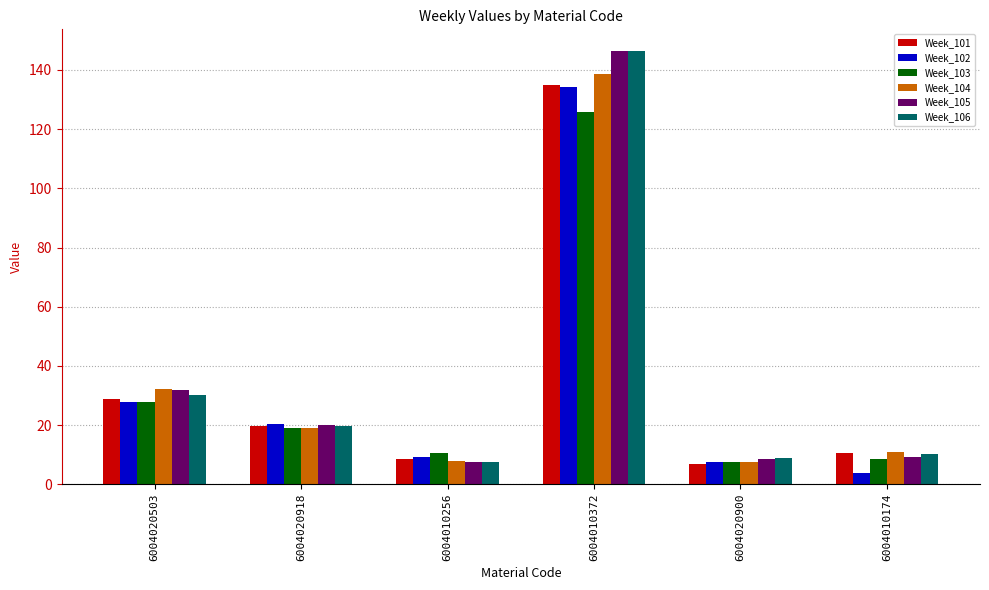

Which category has the highest value in the Week_104 series?

6004010372